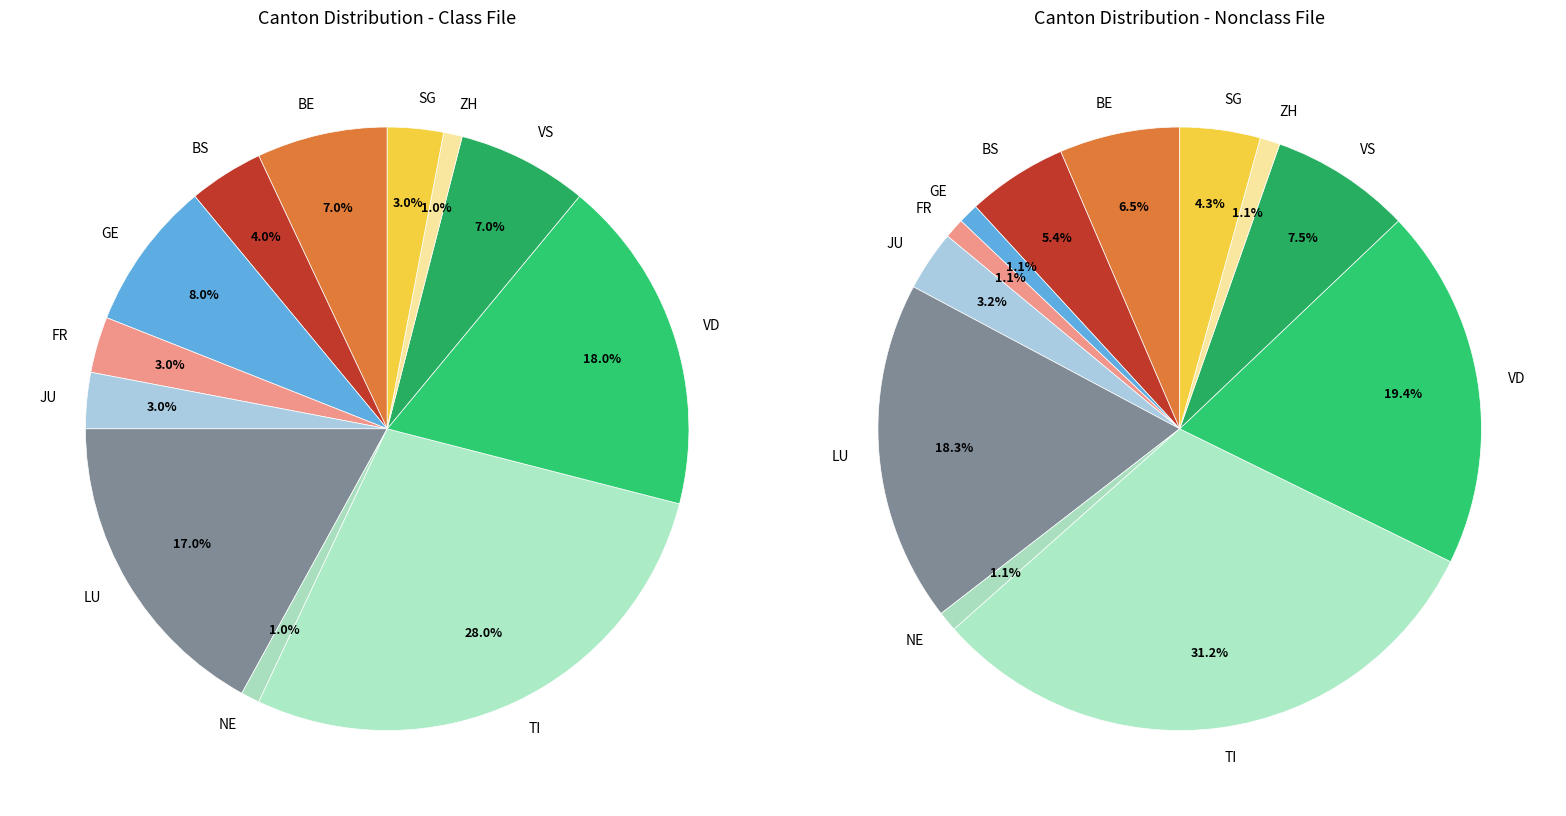

Is it true that NW is 22% of the pie?

False